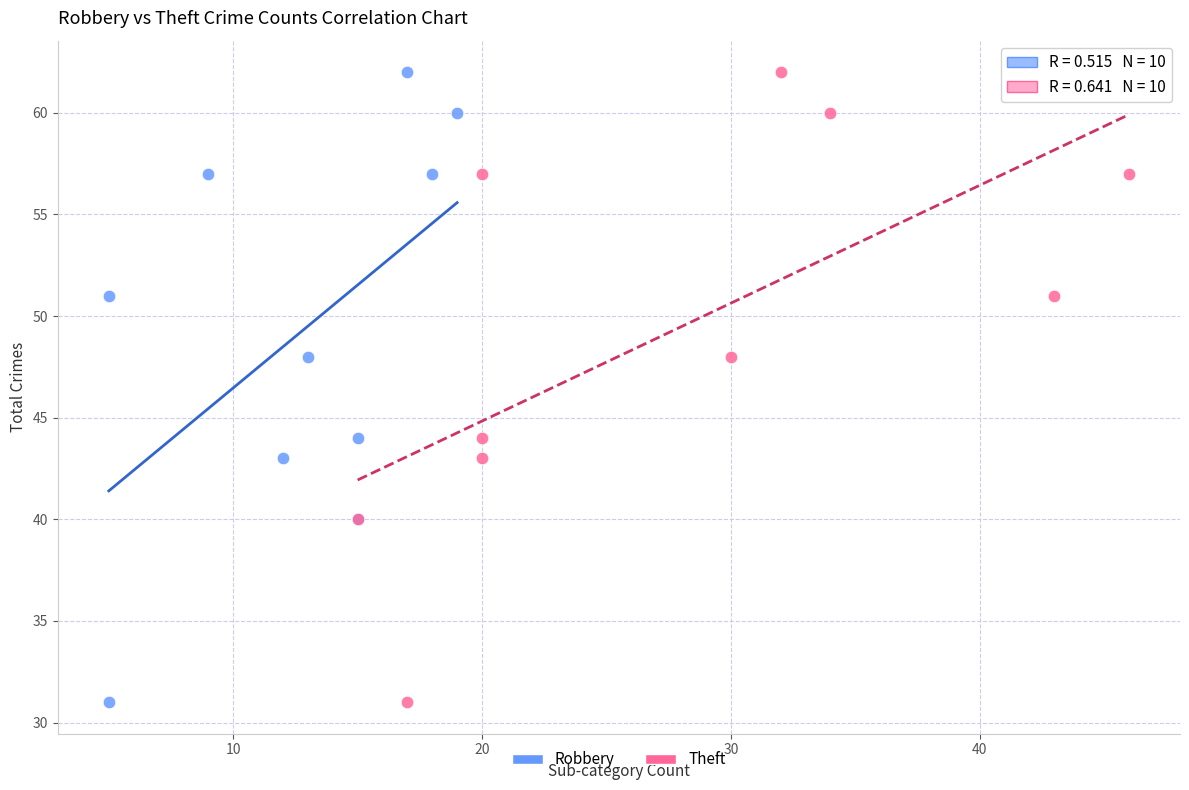

What are all the series names shown in the legend?

Robbery, Theft